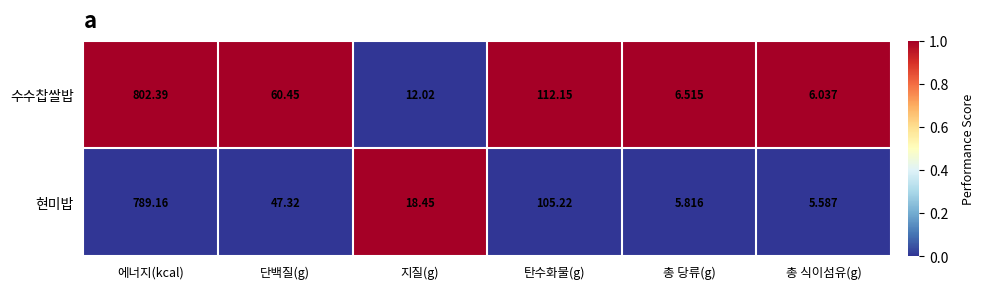

Which label corresponds to the largest value in the chart?

에너지(kcal)